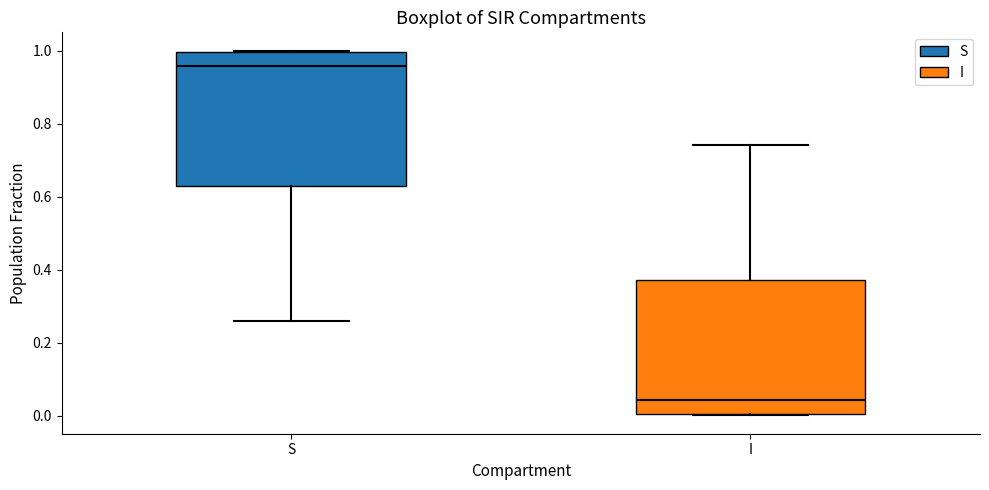

Which box has the highest median line?

S